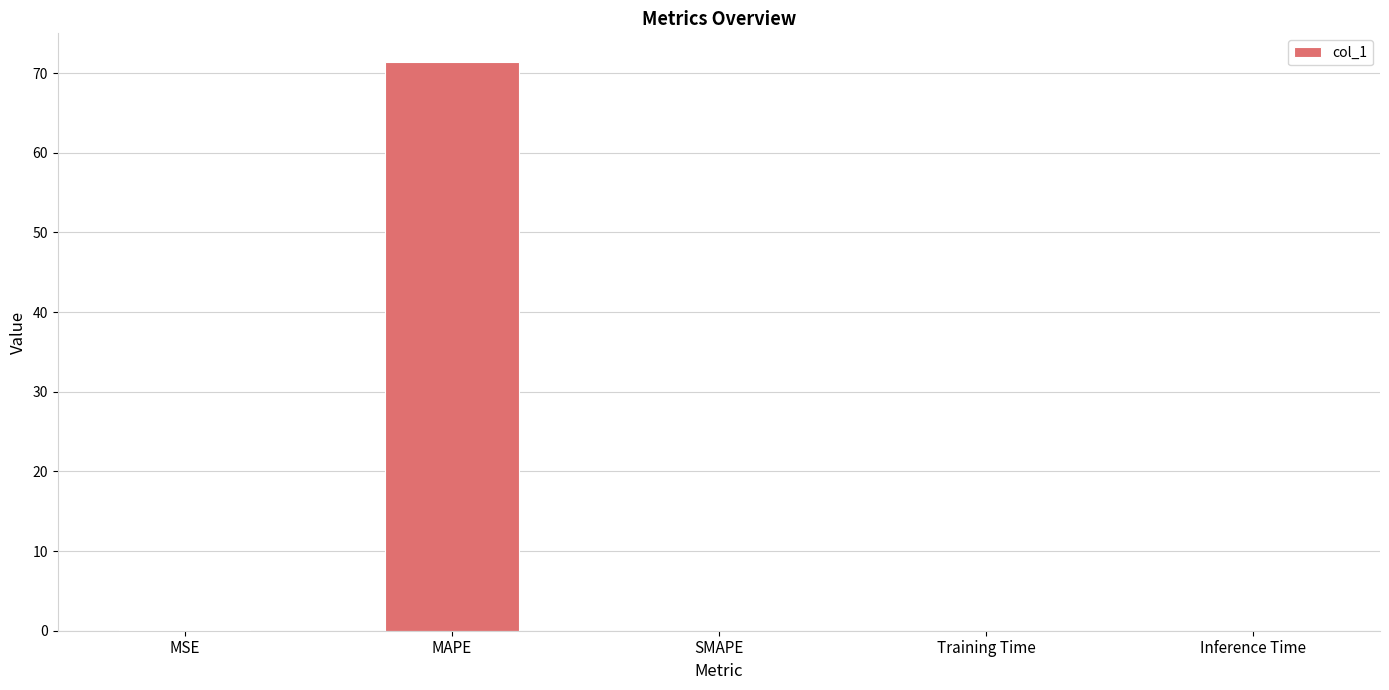

True or false: the data shows -30.7 at SMAPE.

False